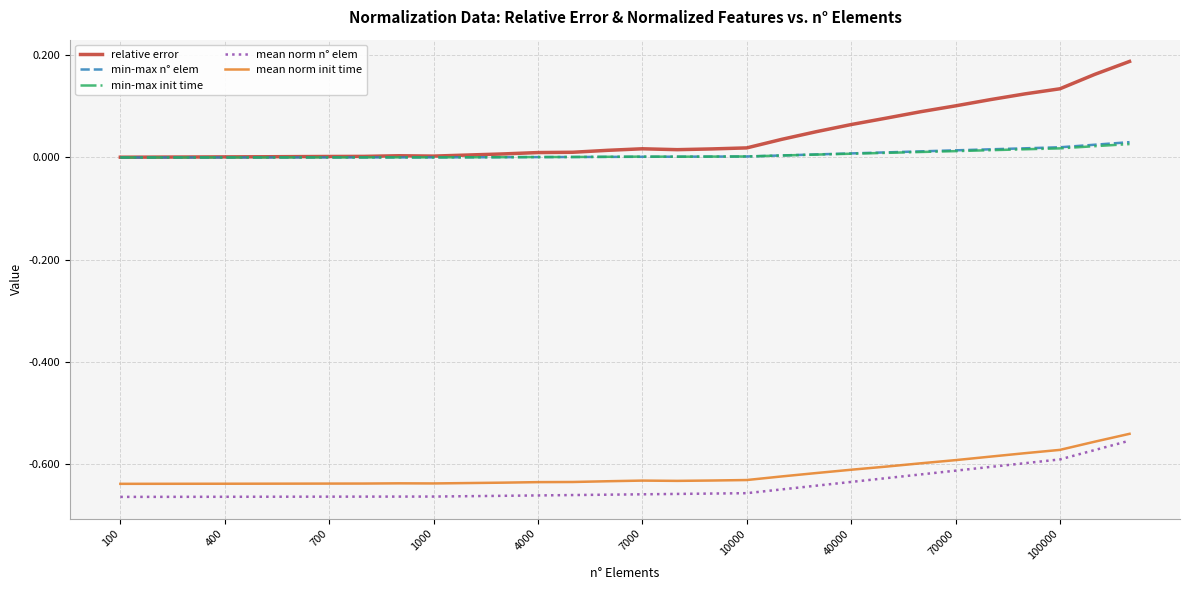

True or false: relative error and mean norm init time cross at least once.

False